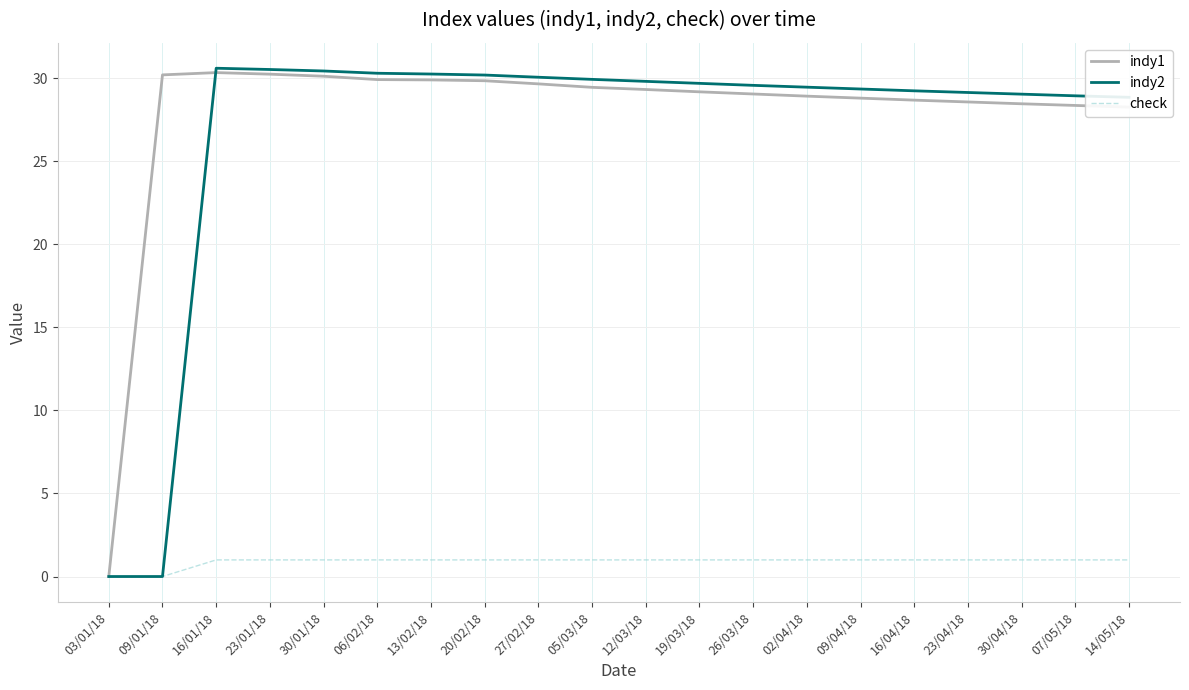

Which series has the widest spread of values?

indy2